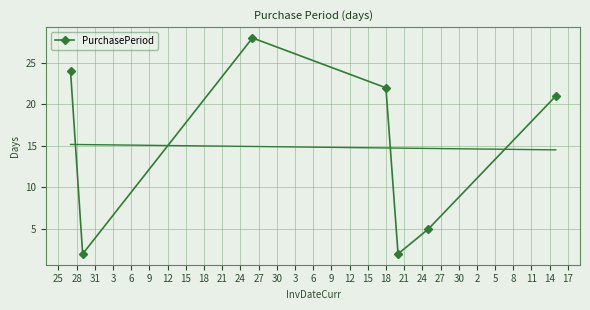

How many points are lower than both their immediate neighbors (excluding endpoints)?

2